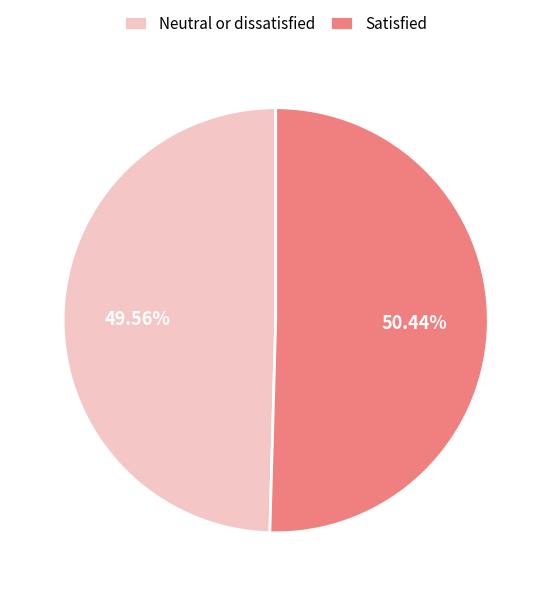

To the nearest percent, what is the combined percentage of Satisfied and Neutral or dissatisfied?

100%